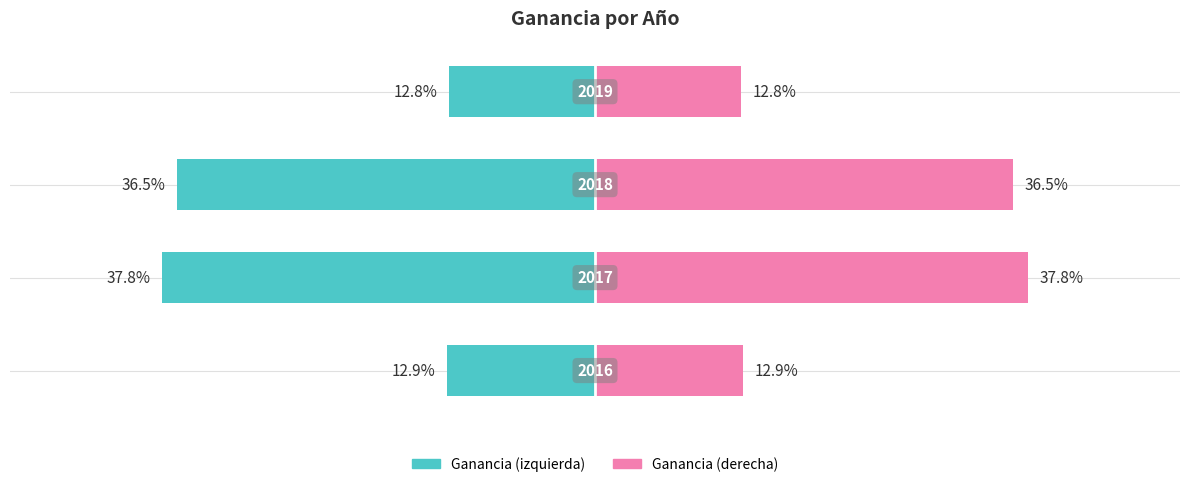

Reading right to left, list all the values displayed in this chart.

Ganancia (teal): -12.8	-36.5	-37.8	-12.9
Ganancia (pink): 12.8	36.5	37.8	12.9